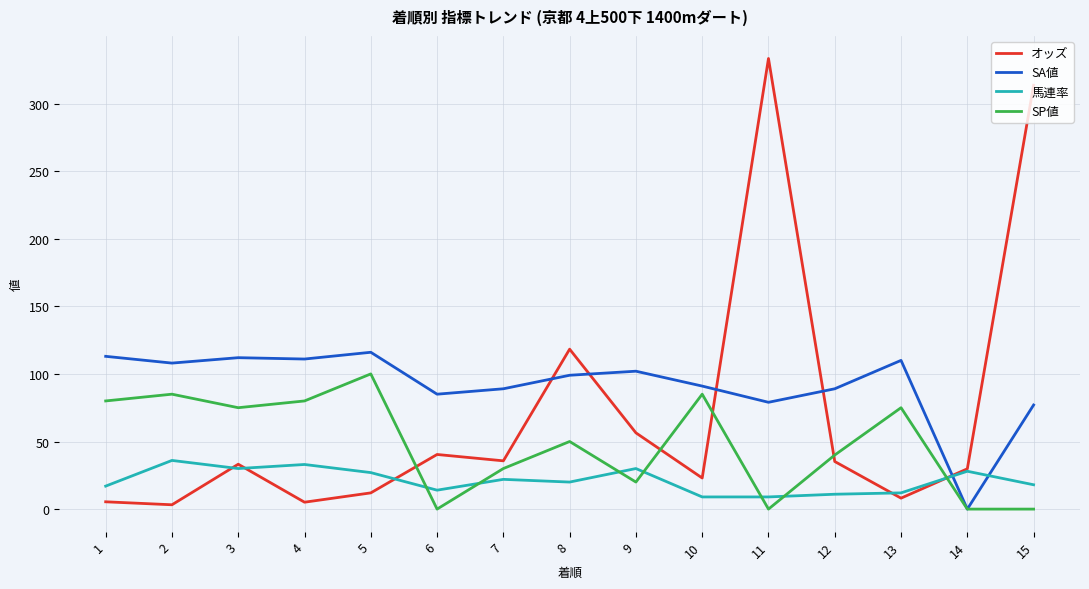

What is the difference between the highest and lowest values at 6?

85.0